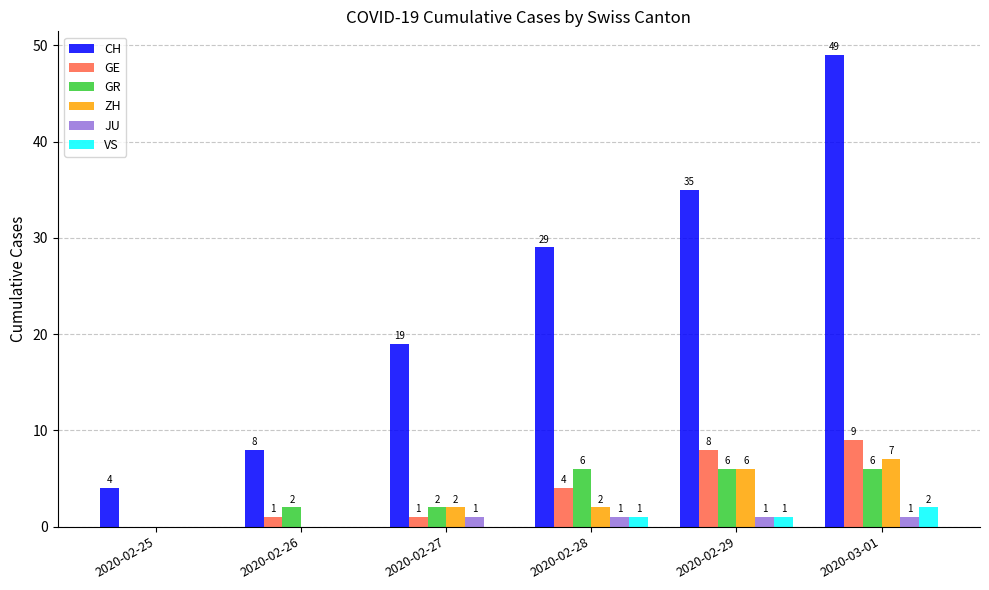

How many GR values are between 2 and 6?

5